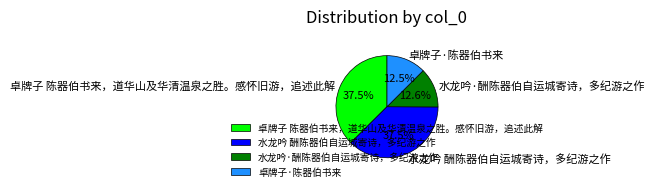

Combined, what portion of the pie is 水龙吟·酬陈器伯自运城寄诗，多纪游之作 and 卓牌子·陈器伯书来?

25.1%